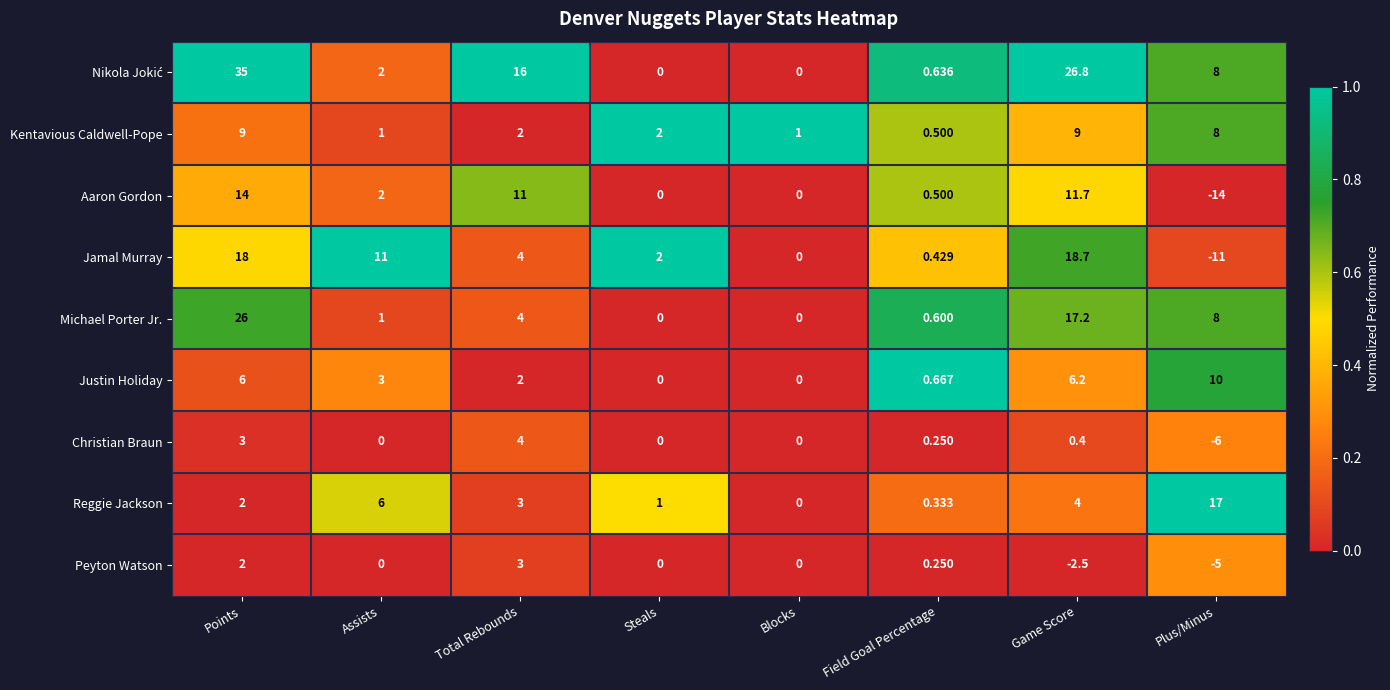

What is the maximum value shown in the chart?

35.0